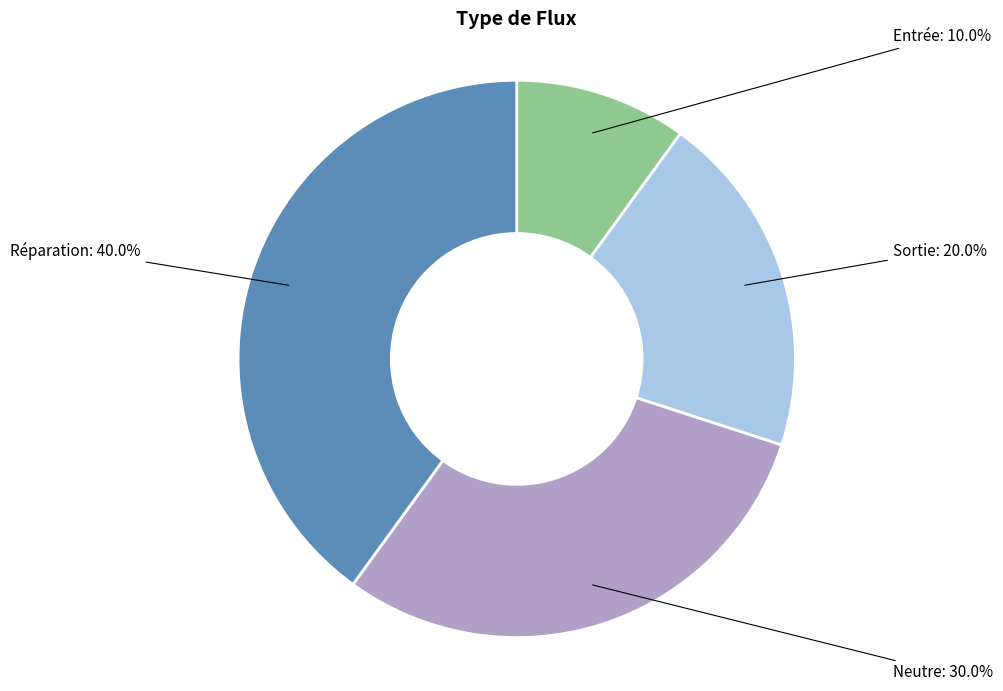

What is the smallest slice in the pie chart?

Entrée